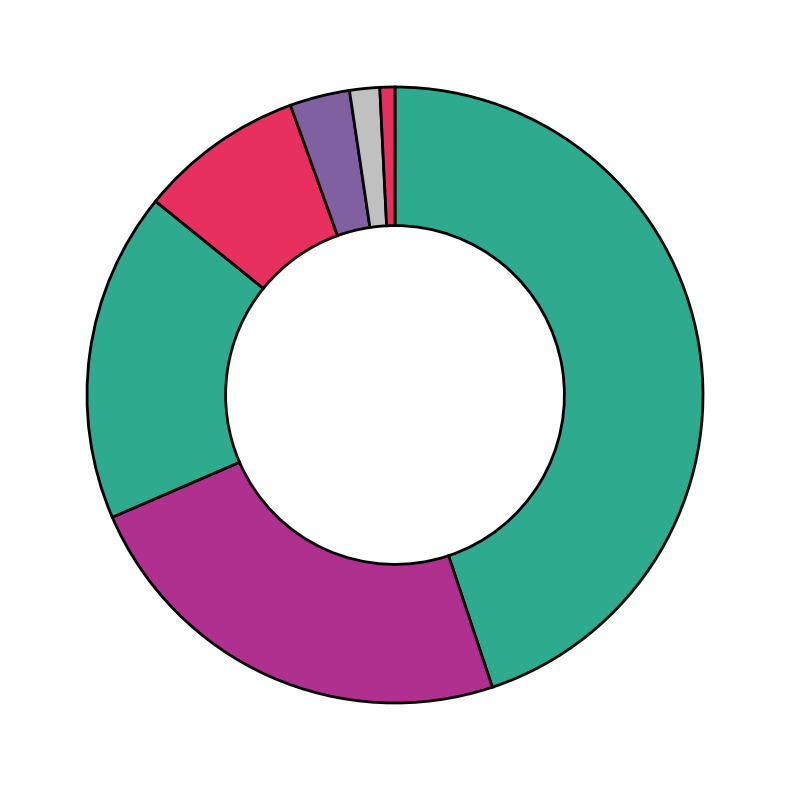

What is the smallest slice in the pie chart?

Ляховский